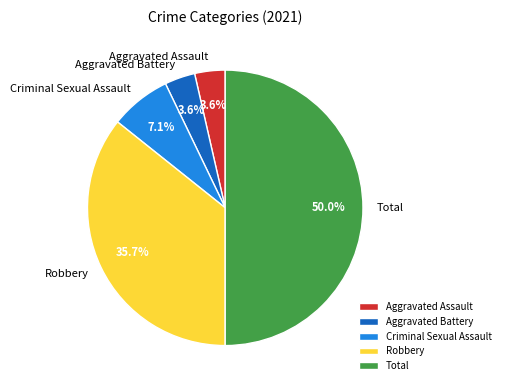

What percentage is the Aggravated Assault slice, to the nearest percent?

4%